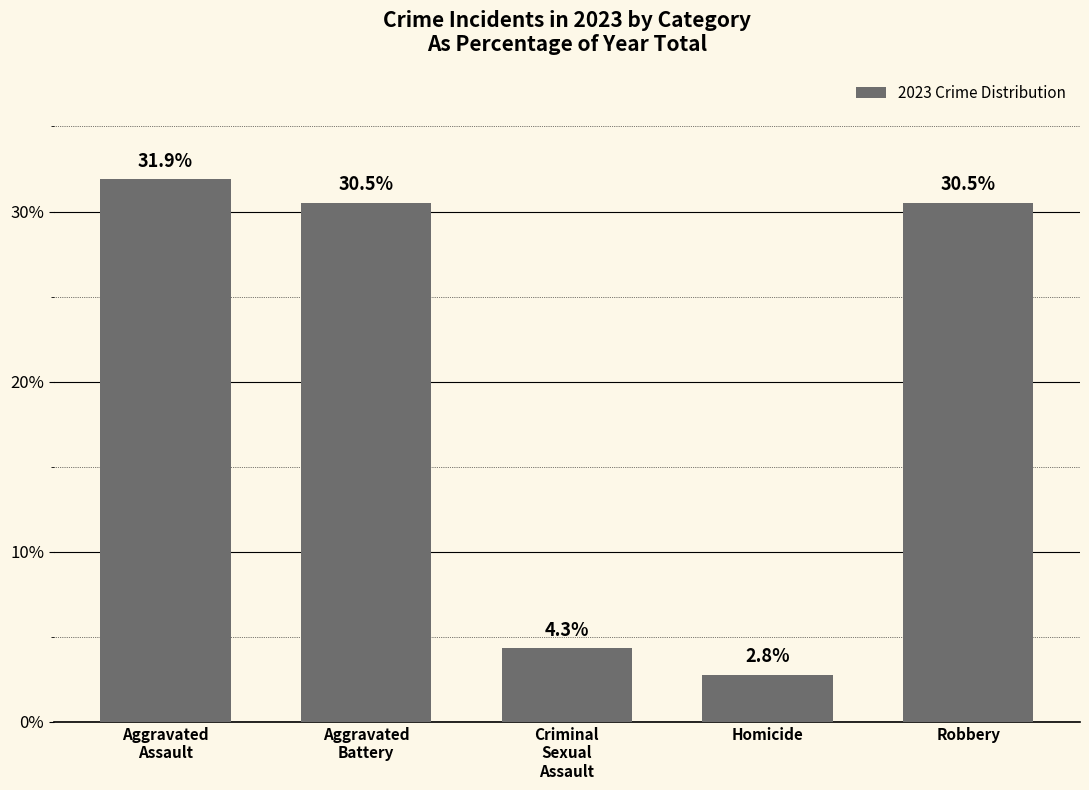

How many bars are there in total?

5